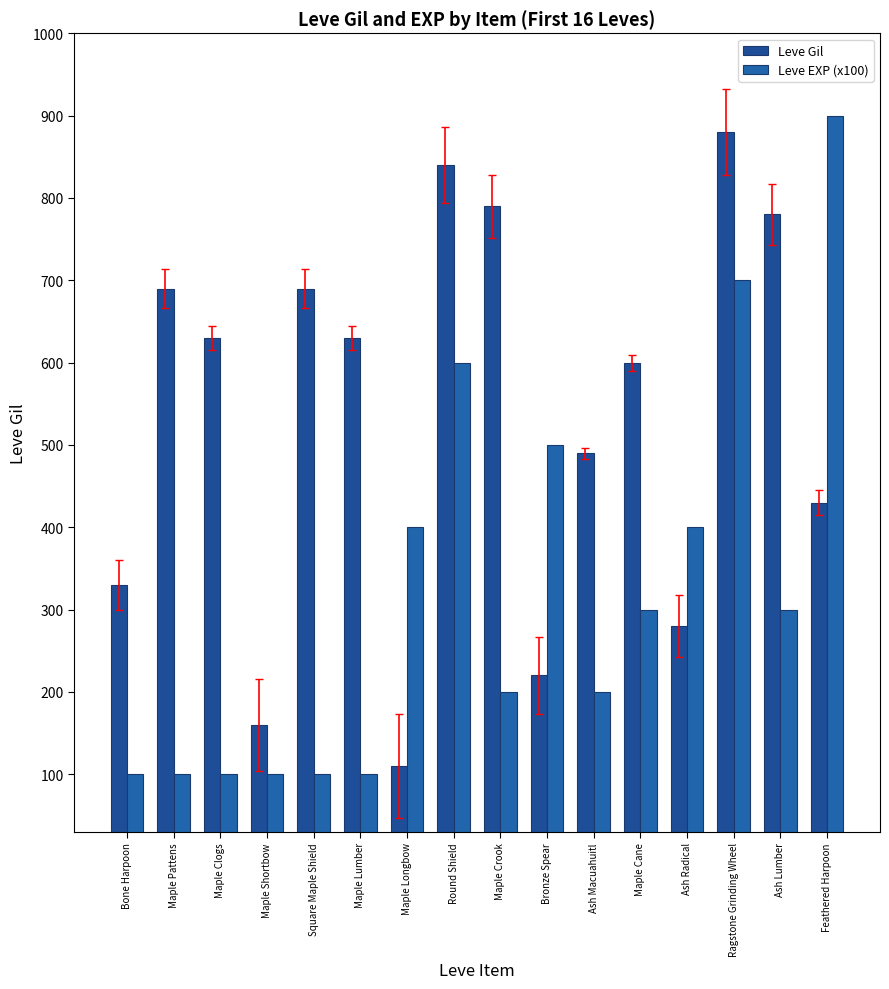

What is the spread (max minus min) of values at Maple Shortbow?

60